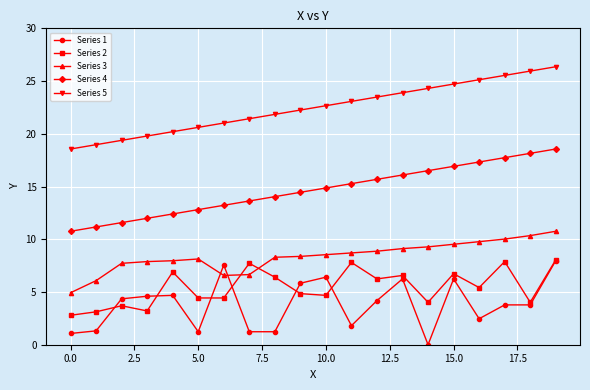

True or false: Series 4 and Series 5 cross at least once.

False